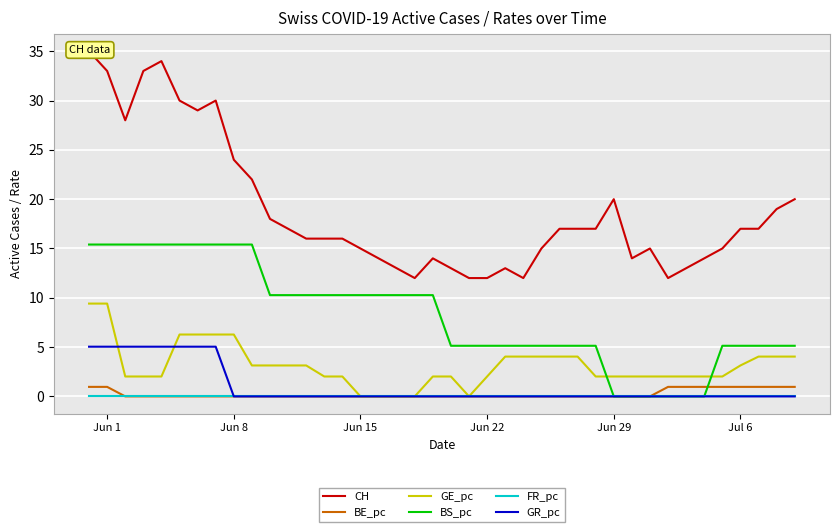

Reading left to right, what are all the values shown in this chart?

CH: 35.0	33.0	28.0	33.0	34.0	30.0	29.0	30.0	24.0	22.0	18.0	17.0	16.0	16.0	16.0	15.0	14.0	13.0	12.0	14.0	13.0	12.0	12.0	13.0	12.0	15.0	17.0	17.0	17.0	20.0	14.0	15.0	12.0	13.0	14.0	15.0	17.0	17.0	19.0	20.0
BE_pc: 1.0	1.0	0.0	0.0	0.0	0.0	0.0	0.0	0.0	0.0	0.0	0.0	0.0	0.0	0.0	0.0	0.0	0.0	0.0	0.0	0.0	0.0	0.0	0.0	0.0	0.0	0.0	0.0	0.0	0.0	0.0	0.0	1.0	1.0	1.0	1.0	1.0	1.0	1.0	1.0
GE_pc: 9.4	9.4	2.0	2.0	2.0	6.3	6.3	6.3	6.3	3.1	3.1	3.1	3.1	2.0	2.0	0.0	0.0	0.0	0.0	2.0	2.0	0.0	2.0	4.0	4.0	4.0	4.0	4.0	2.0	2.0	2.0	2.0	2.0	2.0	2.0	2.0	3.1	4.0	4.0	4.0
BS_pc: 15.4	15.4	15.4	15.4	15.4	15.4	15.4	15.4	15.4	15.4	10.3	10.3	10.3	10.3	10.3	10.3	10.3	10.3	10.3	10.3	5.1	5.1	5.1	5.1	5.1	5.1	5.1	5.1	5.1	0.0	0.0	0.0	0.0	0.0	0.0	5.1	5.1	5.1	5.1	5.1
FR_pc: 0.0	0.0	0.0	0.0	0.0	0.0	0.0	0.0	0.0	0.0	0.0	0.0	0.0	0.0	0.0	0.0	0.0	0.0	0.0	0.0	0.0	0.0	0.0	0.0	0.0	0.0	0.0	0.0	0.0	0.0	0.0	0.0	0.0	0.0	0.0	0.0	0.0	0.0	0.0	0.0
GR_pc: 5.0	5.0	5.0	5.0	5.0	5.0	5.0	5.0	0.0	0.0	0.0	0.0	0.0	0.0	0.0	0.0	0.0	0.0	0.0	0.0	0.0	0.0	0.0	0.0	0.0	0.0	0.0	0.0	0.0	0.0	0.0	0.0	0.0	0.0	0.0	0.0	0.0	0.0	0.0	0.0